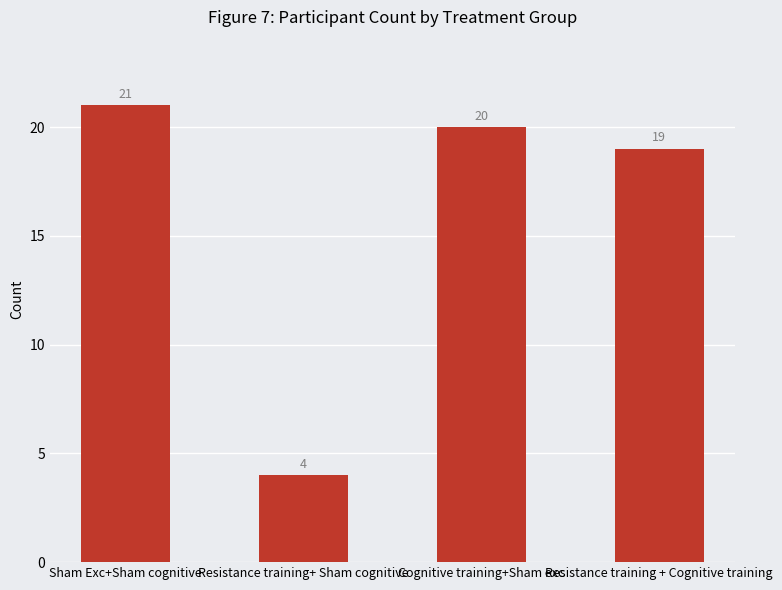

Where does the data first go above 20?

Sham Exc+Sham cognitive